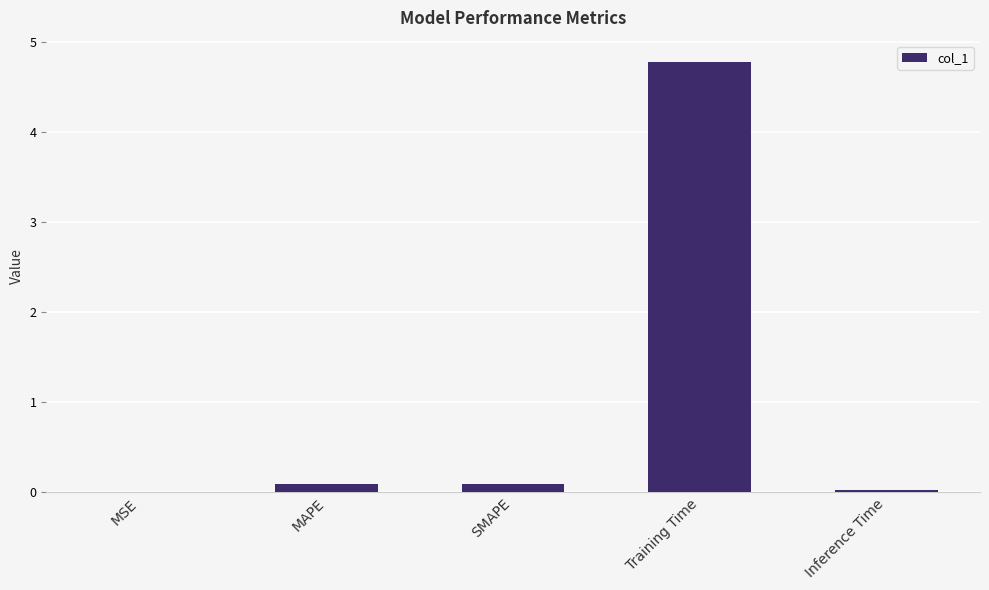

At which category does the chart reach its peak across all series?

Training Time